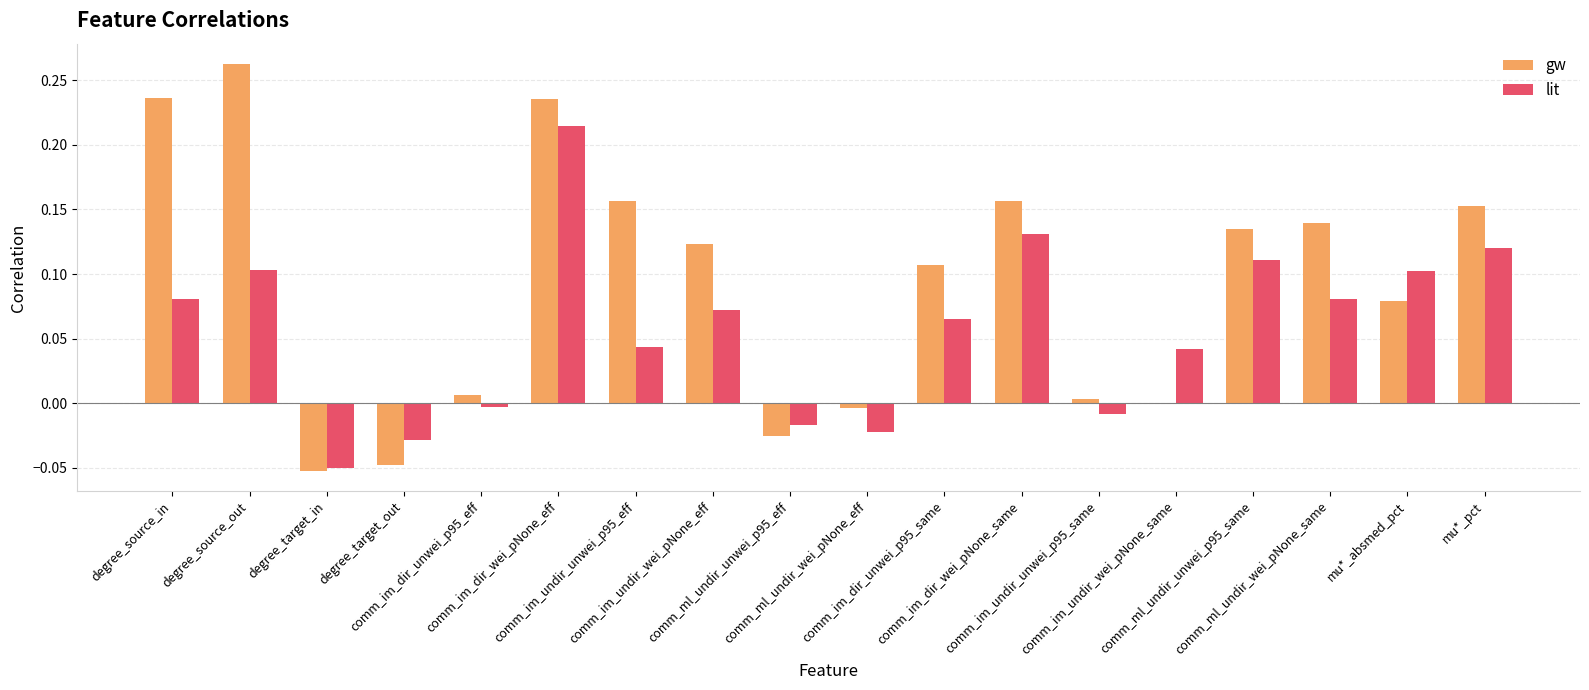

How many data points does each series have?

18